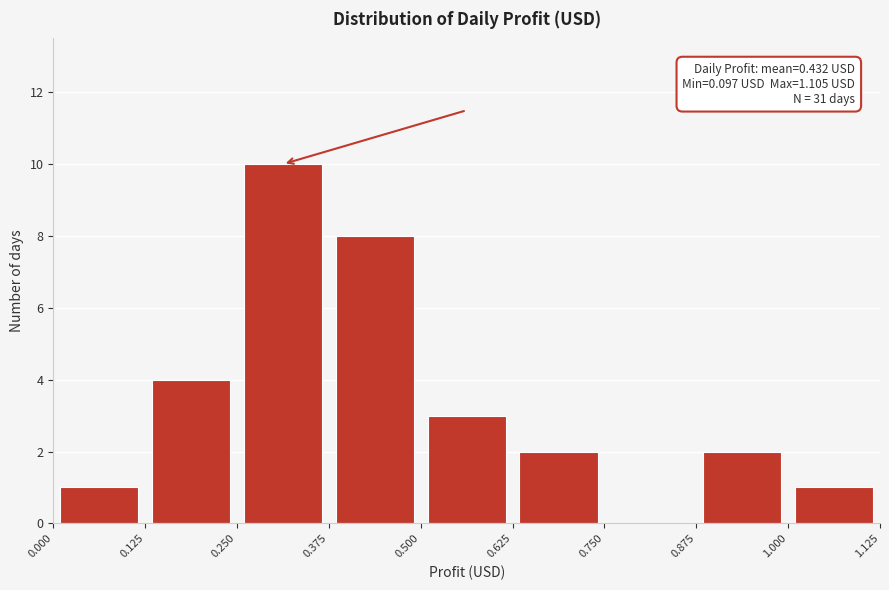

Which range on the x-axis has the tallest bar?

0.250 to 0.375